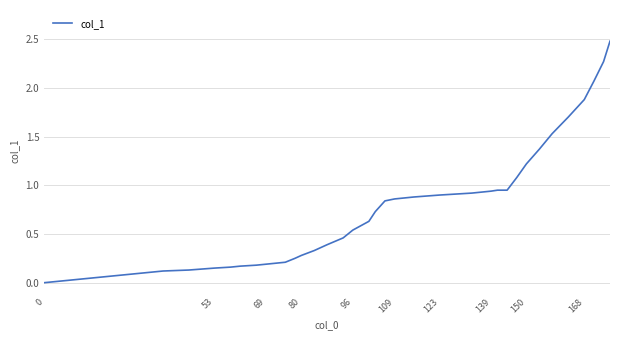

What is the maximum value shown in the chart?

2.5